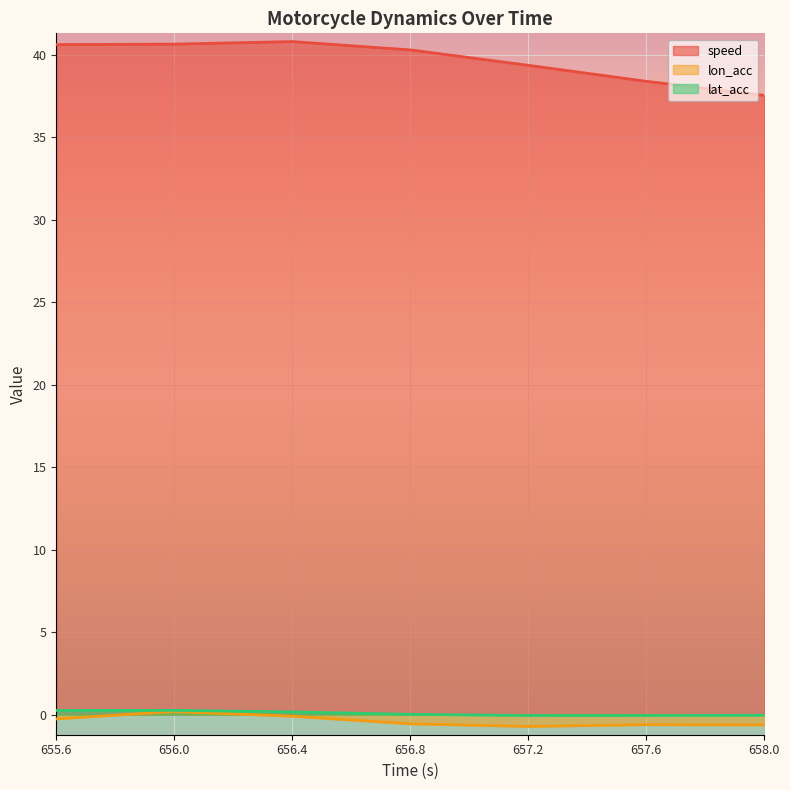

The value of lon_acc at 658.0 is -0.6. True or false?

True